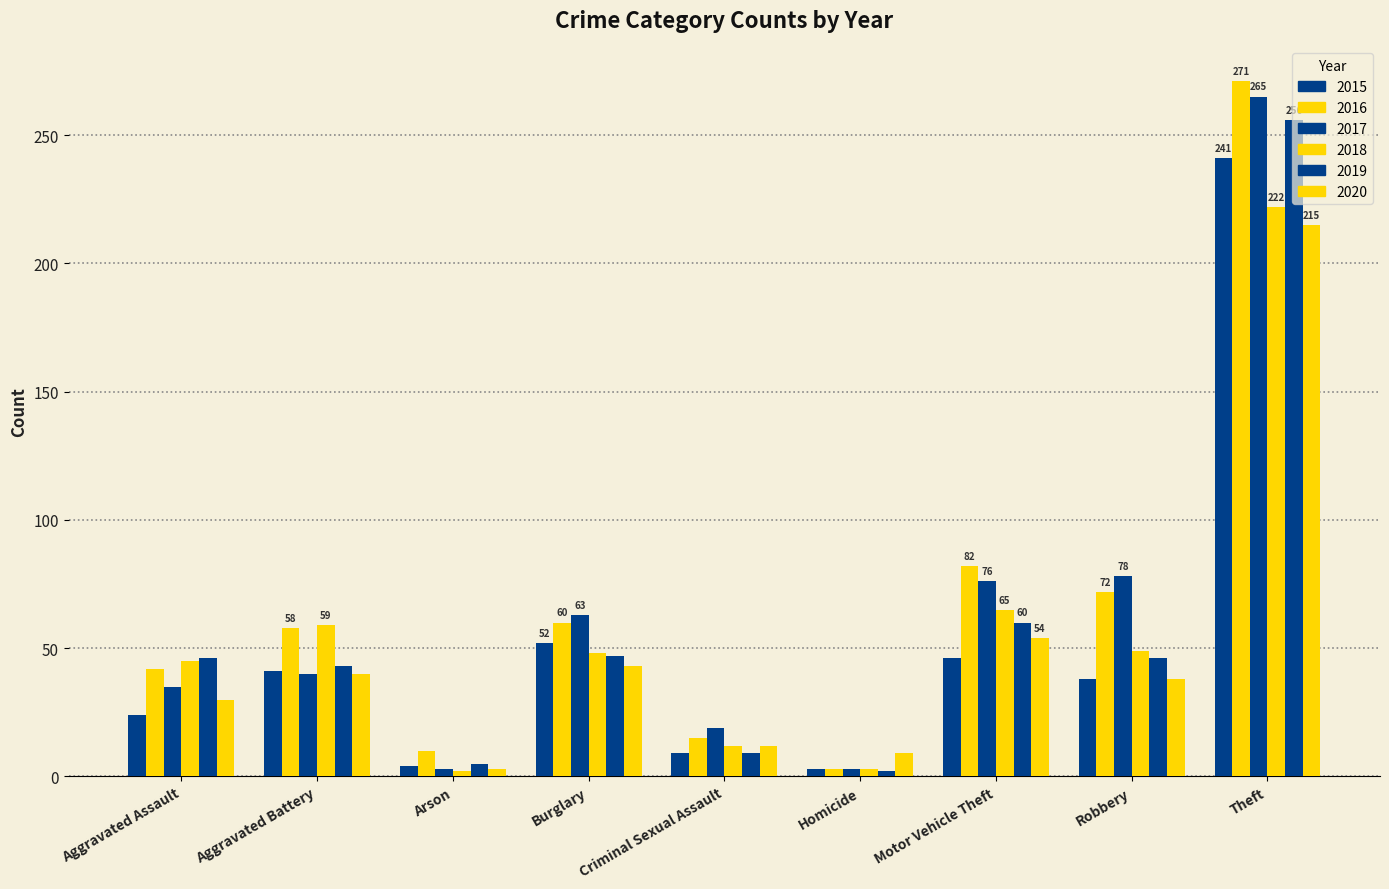

How many bars are there in total?

54